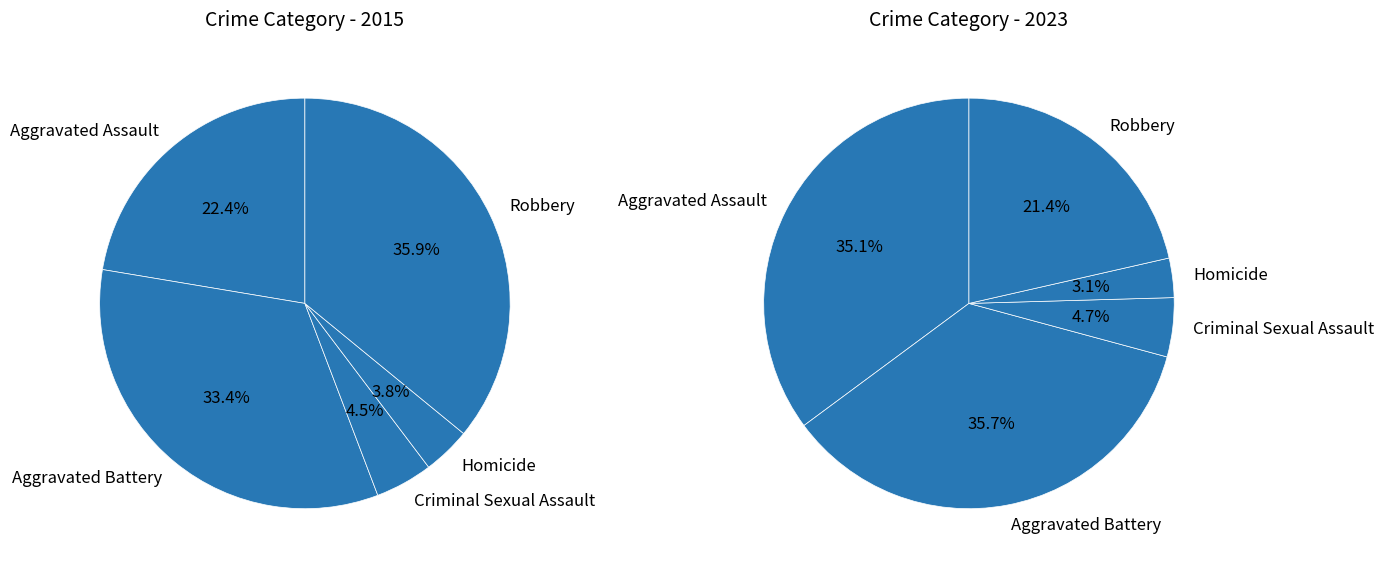

Which category has the smallest portion of the pie?

Homicide